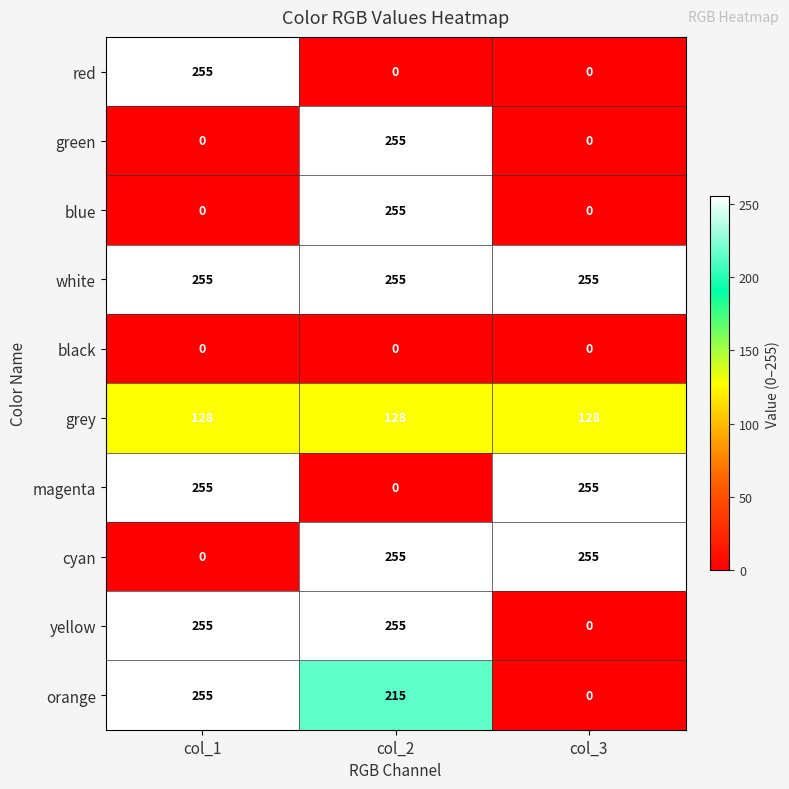

Reading left to right, transcribe all the data shown in this chart.

red: col_1=255	col_2=0	col_3=0
green: col_1=0	col_2=255	col_3=0
blue: col_1=0	col_2=255	col_3=0
white: col_1=255	col_2=255	col_3=255
black: col_1=0	col_2=0	col_3=0
grey: col_1=128	col_2=128	col_3=128
magenta: col_1=255	col_2=0	col_3=255
cyan: col_1=0	col_2=255	col_3=255
yellow: col_1=255	col_2=255	col_3=0
orange: col_1=255	col_2=215	col_3=0